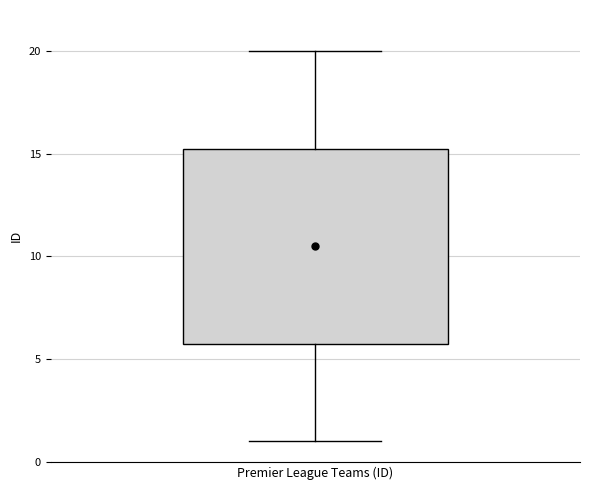

Where does the median line of the box for Premier League Teams (ID) sit on the y-axis? The values are not printed on the chart, so give them approximately, as read against the axis.

10.5